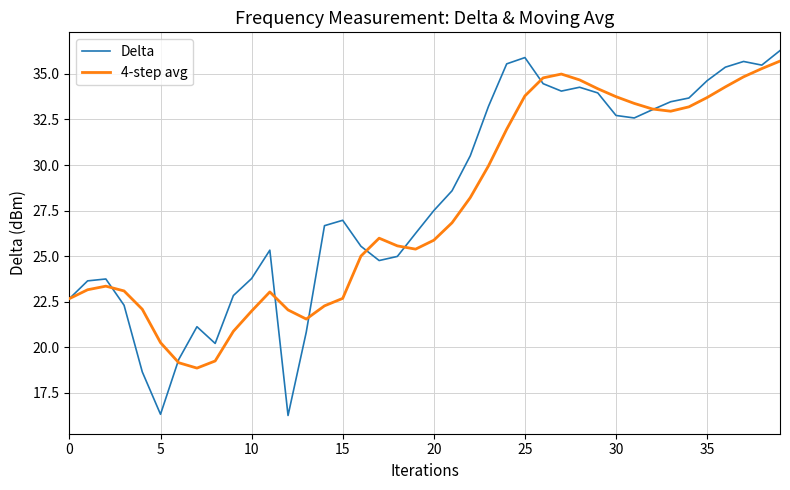

Which series has the widest spread of values?

Delta